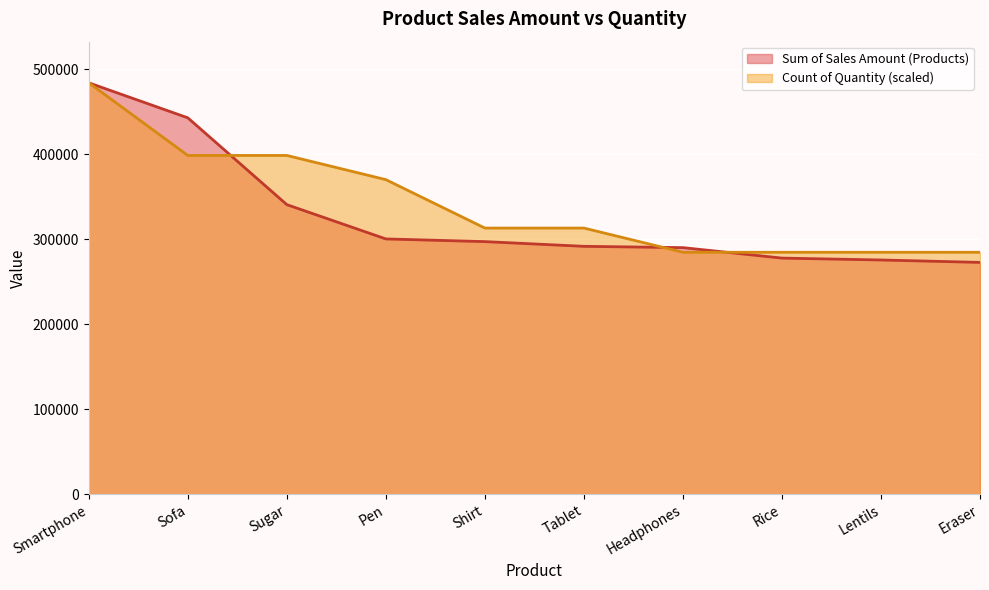

What is the approximate value of Sum of Sales Amount (Products) at Lentils?

275791.0